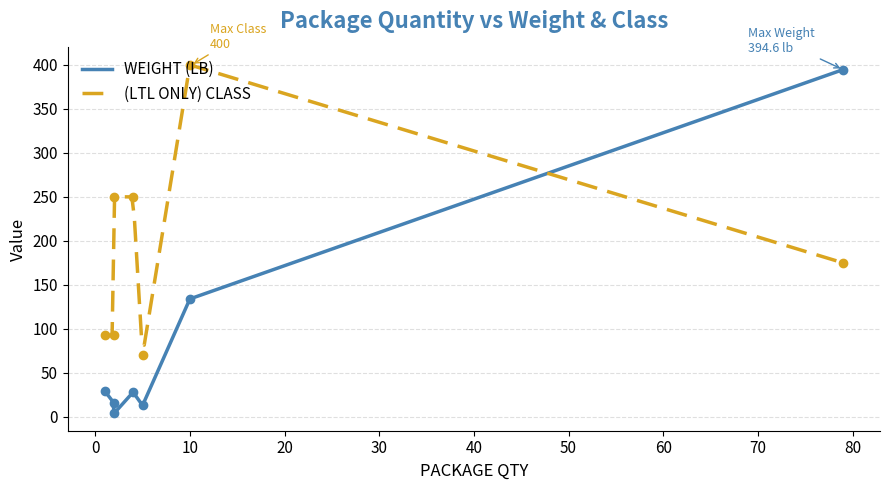

Is the value of WEIGHT (LB) at 79 greater than the value of (LTL ONLY) CLASS at 4?

Yes